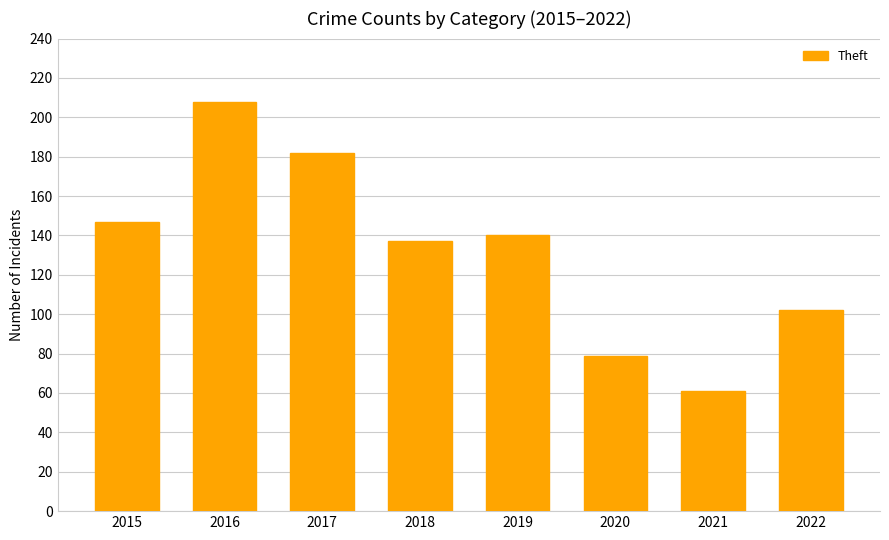

The chart shows a value of 53 at 2022. True or false?

False